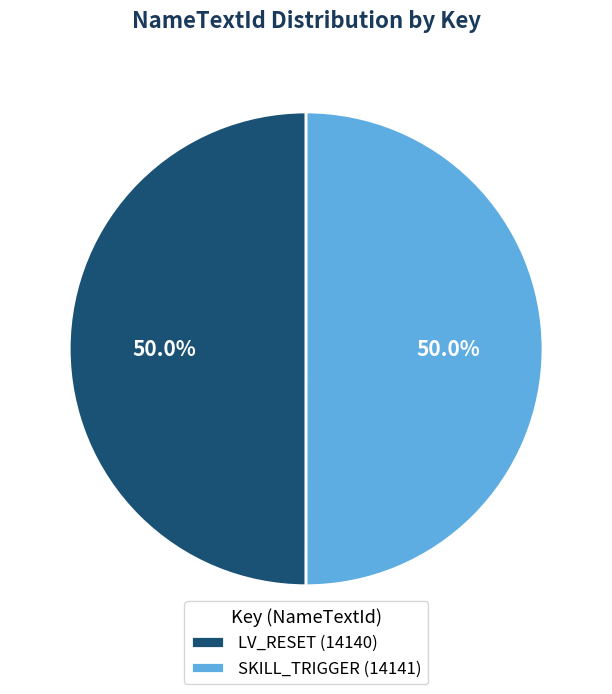

Is the sum of LV_RESET and SKILL_TRIGGER greater than half?

Yes